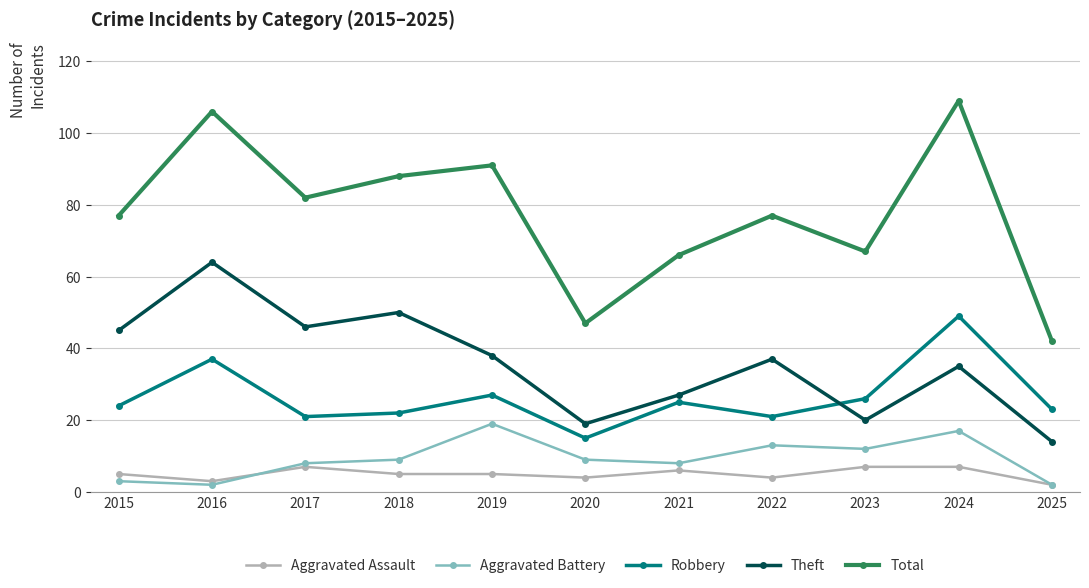

What is the approximate value of Theft at 2017?

46